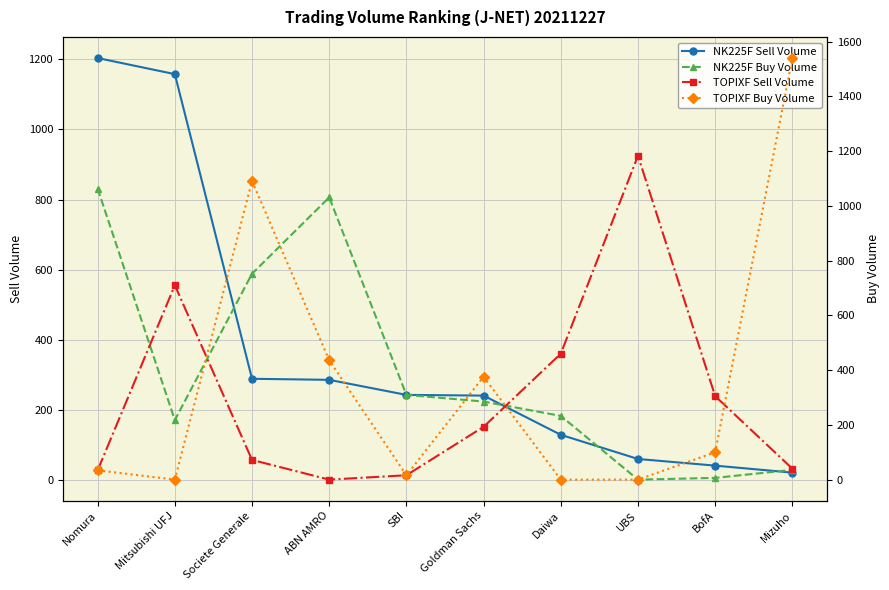

Rank the series at Mitsubishi UFJ from lowest to highest value.

TOPIXF Buy Volume, NK225F Buy Volume, TOPIXF Sell Volume, NK225F Sell Volume